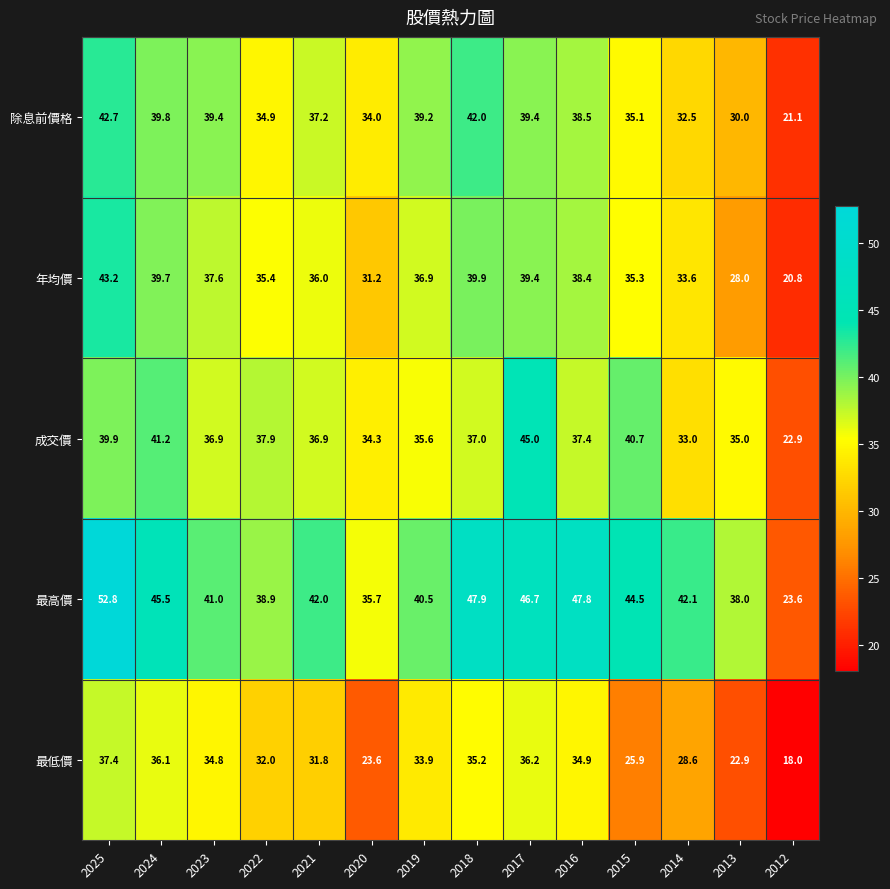

What is the difference between the maximum and second lowest values in the 年均價 series?

15.2